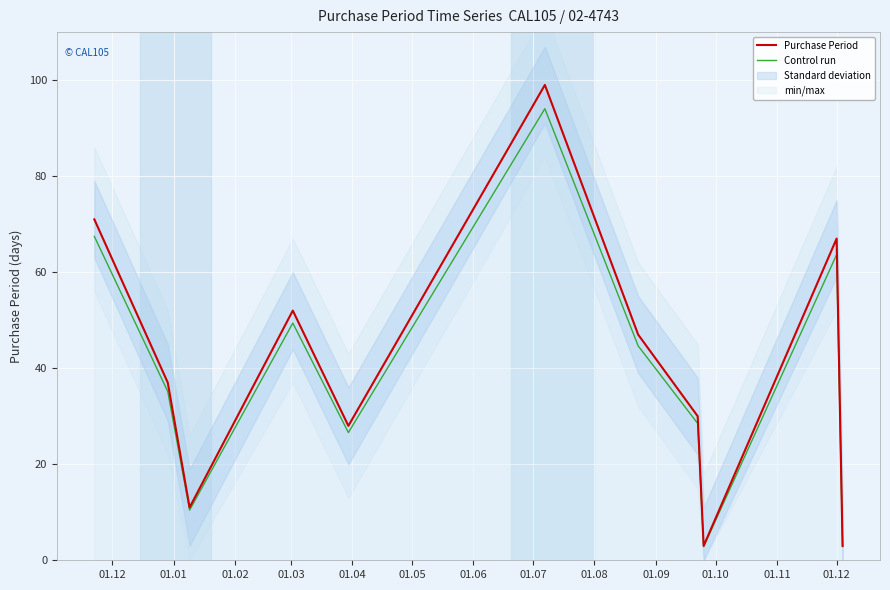

What is the value of the Control run point at the 11th from the left?

2.8